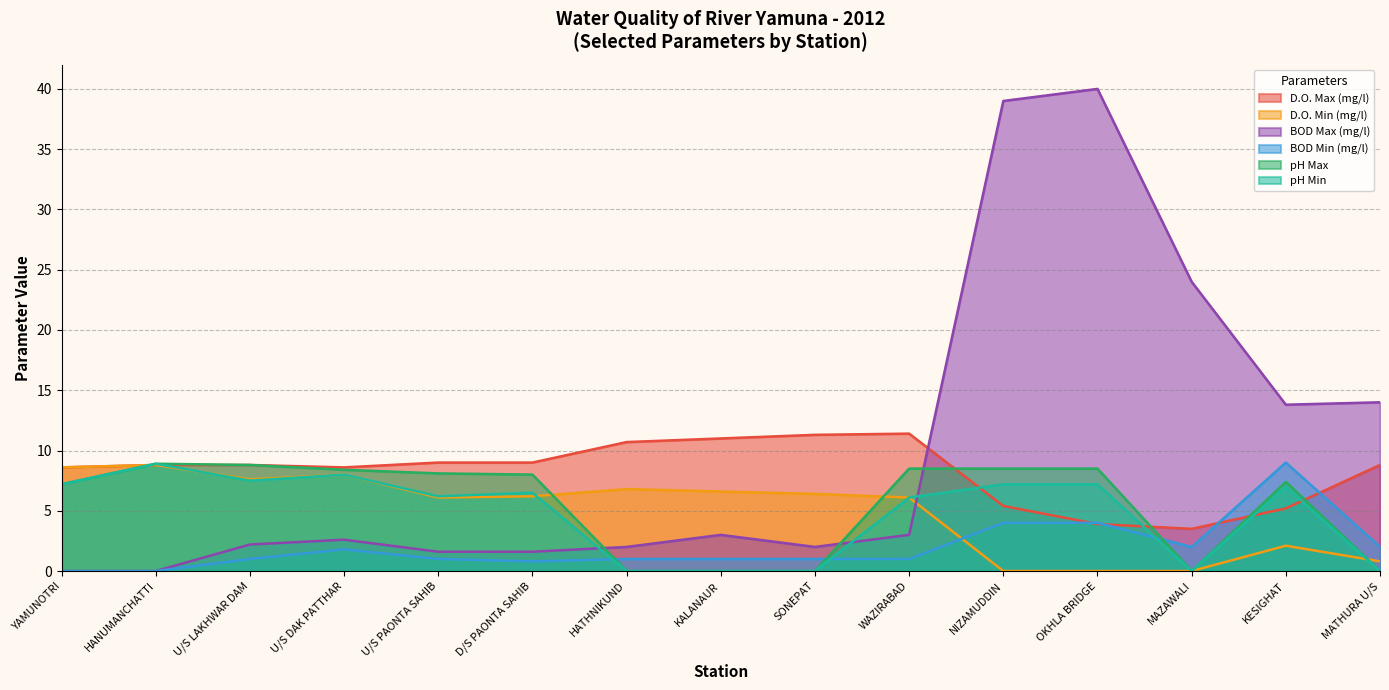

What is the label of the 2nd point from the right?

KESIGHAT